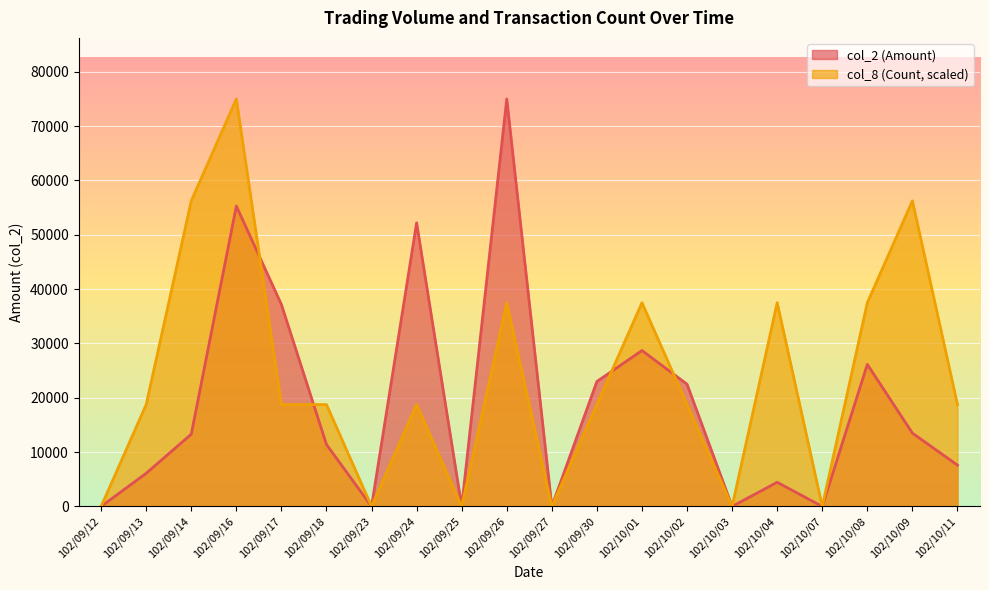

In col_8 (Count), how many points are higher than both neighbors (excluding endpoints)?

6